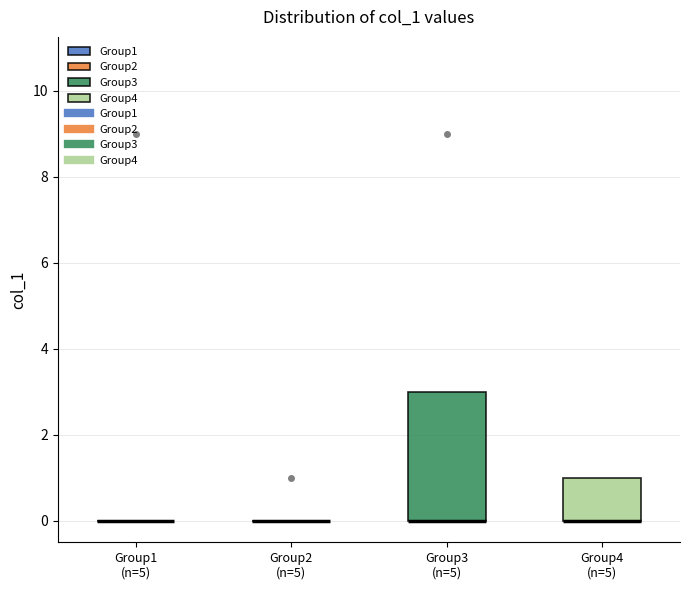

Reading left to right, read every box against the y-axis: the position of its median line, the range the box covers, and the ends of its whiskers. The values are not printed on the chart, so give them approximately, as read against the axis.

Group1 (n=5): box collapsed to a line at 0, whiskers 0 to 0
Group2 (n=5): box collapsed to a line at 0, whiskers 0 to 0
Group3 (n=5): median 0 (drawn on the box's lower edge), box 0 to 3, whiskers 0 to 3
Group4 (n=5): median 0 (drawn on the box's lower edge), box 0 to 1, whiskers 0 to 1